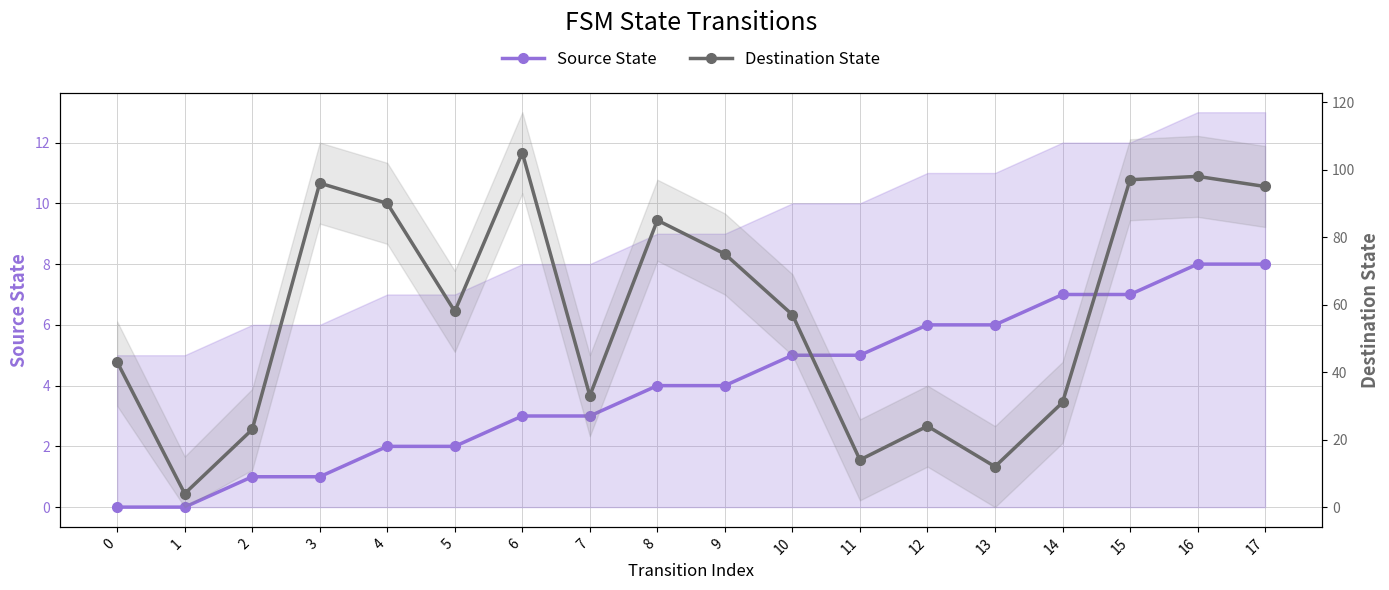

True or false: Destination State and Source State intersect in this chart.

False